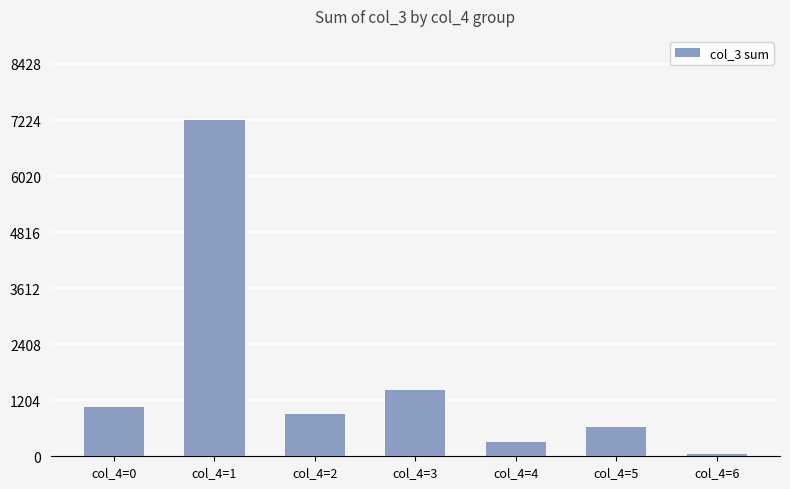

What is the sum of all values?

11610